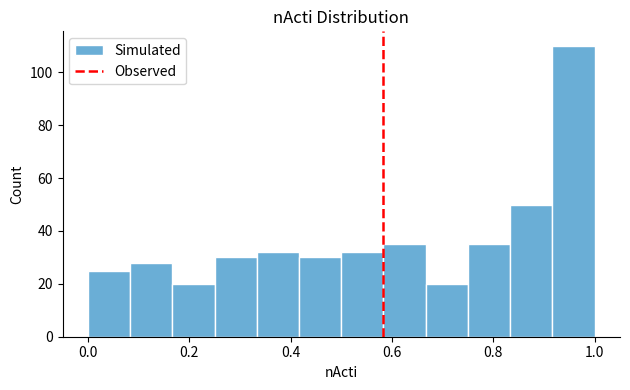

What is the height of the bar covering 0.58 to 0.66 on the x-axis? Neither the bar edges nor the heights are printed on the chart, so give them approximately, as read against the axes.

36